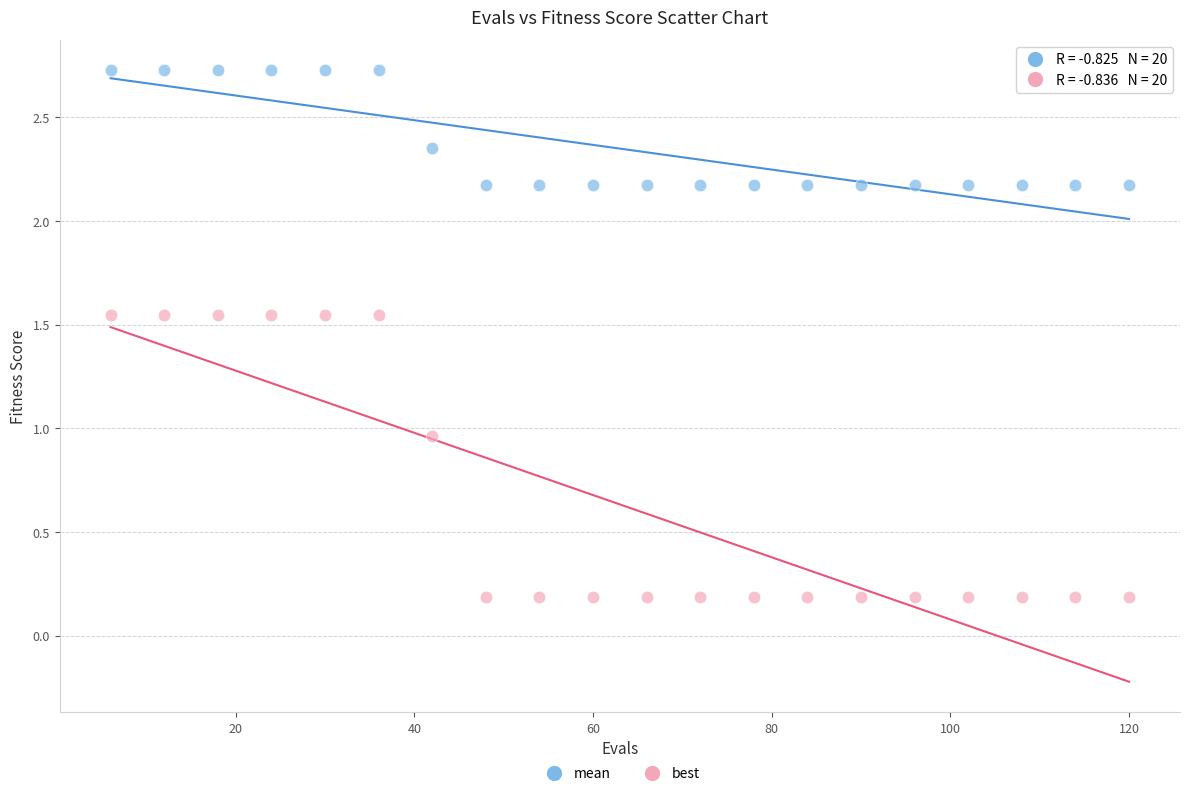

Which series has the largest Y range (max minus min)?

best